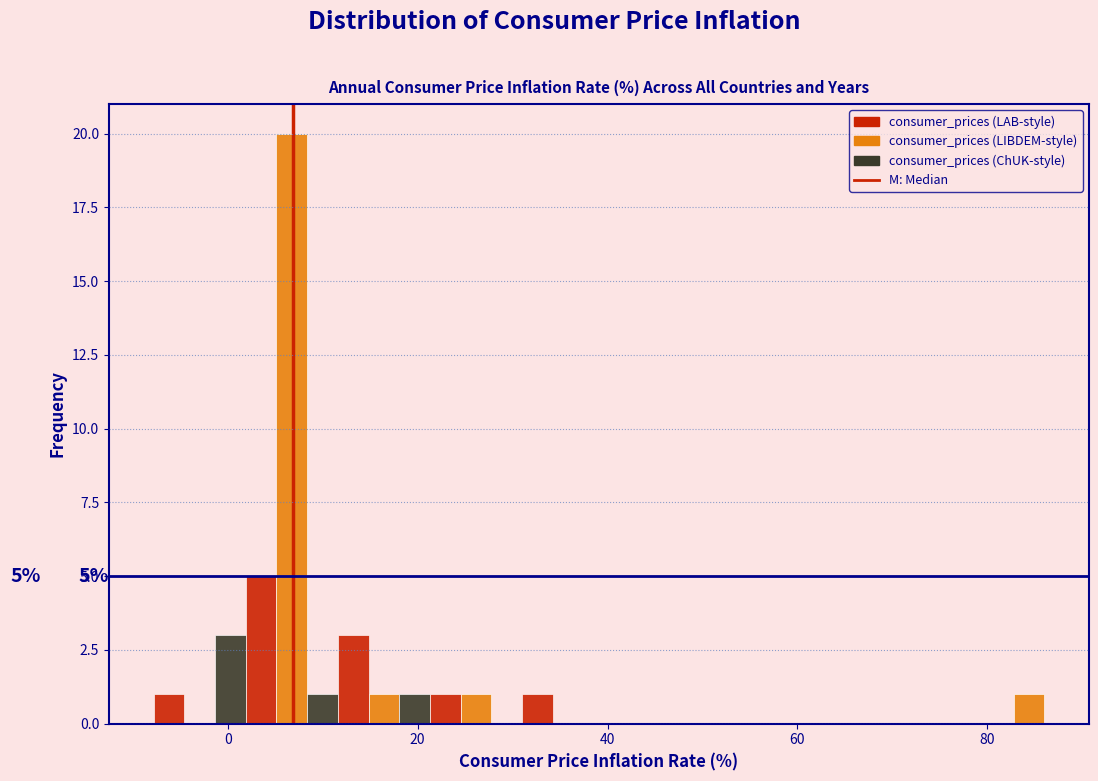

Read against the x-axis, roughly where is the centre of the tallest bar?

6